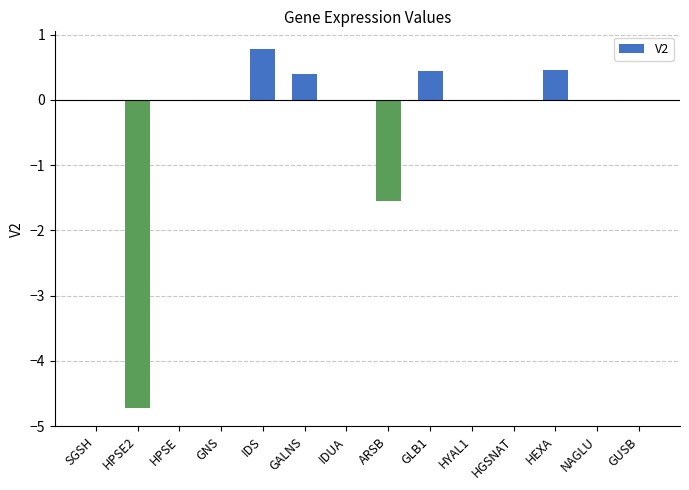

What is the greatest value displayed?

0.8